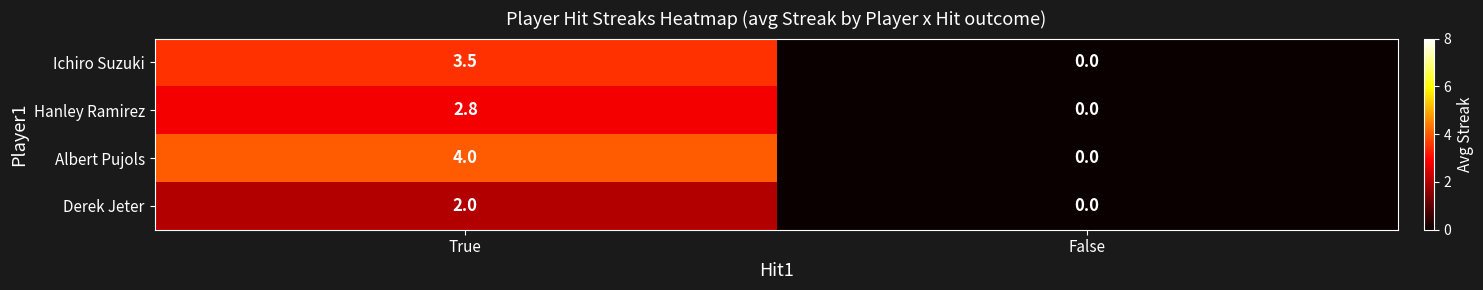

Which series changed the most between True and False?

Albert Pujols